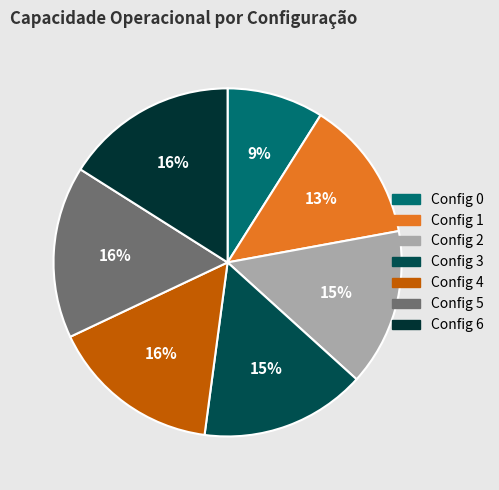

To the nearest percent, what is the average slice percentage?

14%